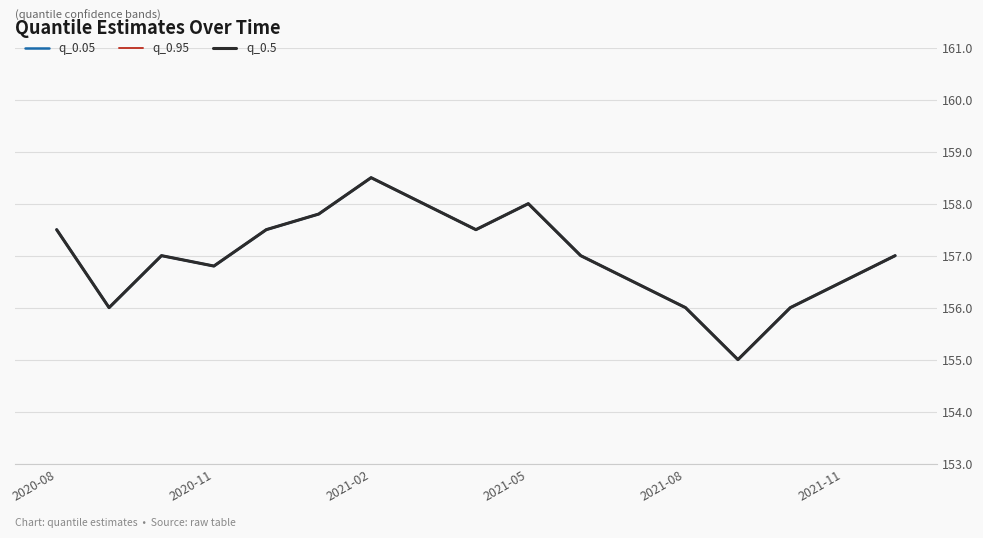

The value of q_0.95 at 2021-11 is 69.6. True or false?

False